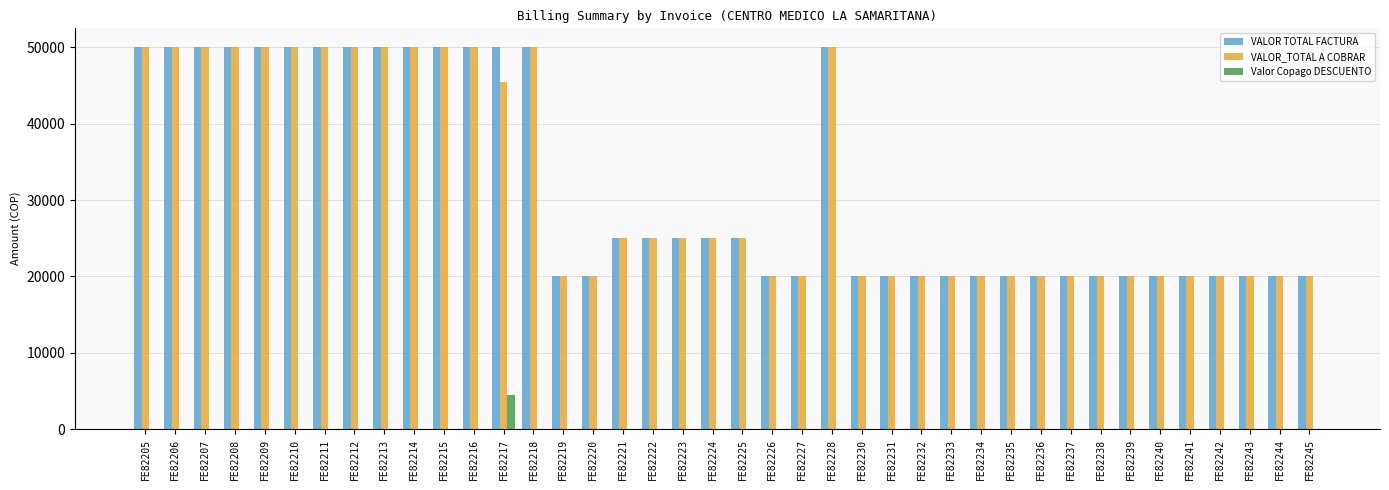

What is the highest value of the Valor Copago DESCUENTO series?

4500